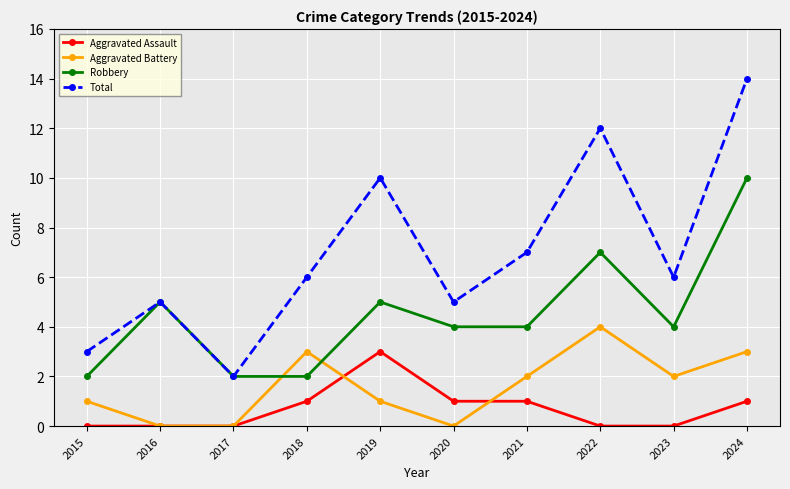

What is the highest value of the Aggravated Assault series?

3